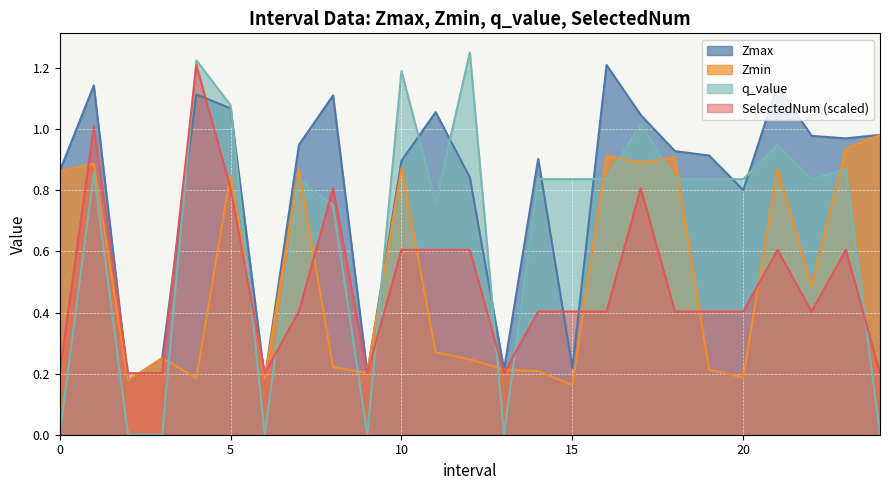

In Zmin, how many points are higher than both neighbors (excluding endpoints)?

8